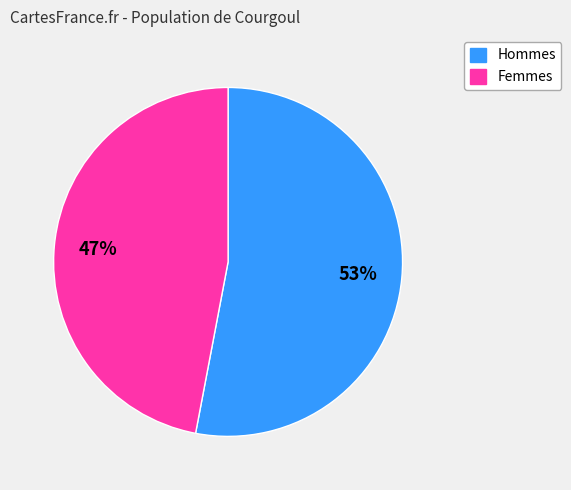

To the nearest percent, what is the average slice percentage?

50%